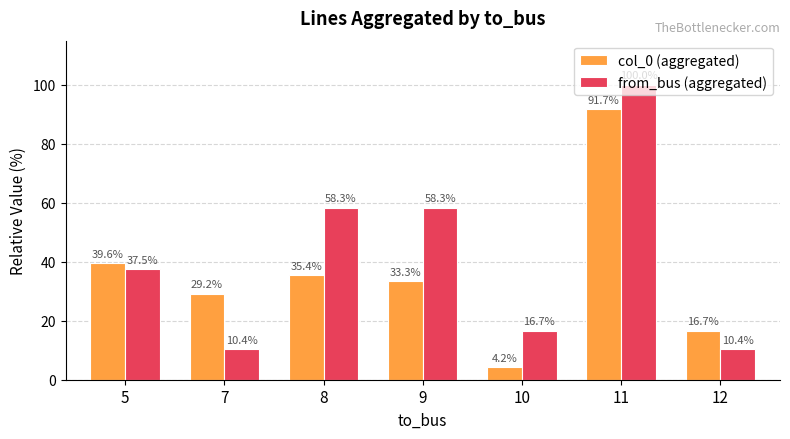

At which label is col_0 (aggregated) closest to 47?

5